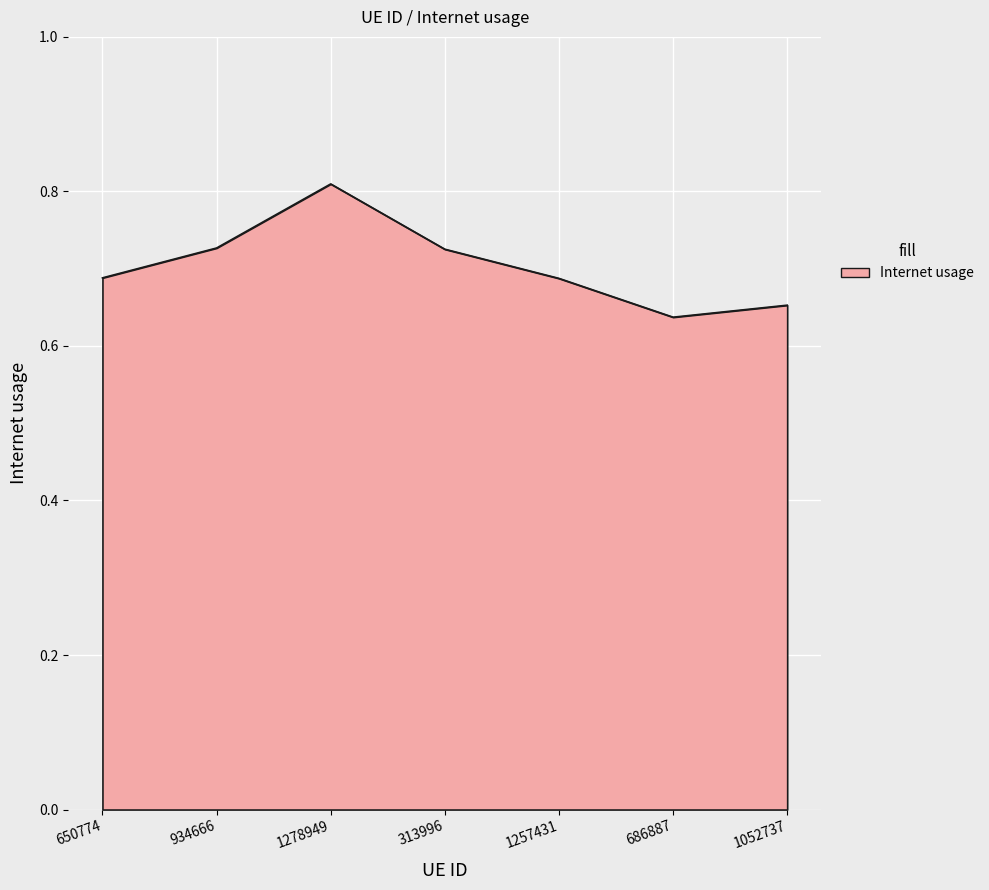

Between 650774 and 686887, which is larger?

650774